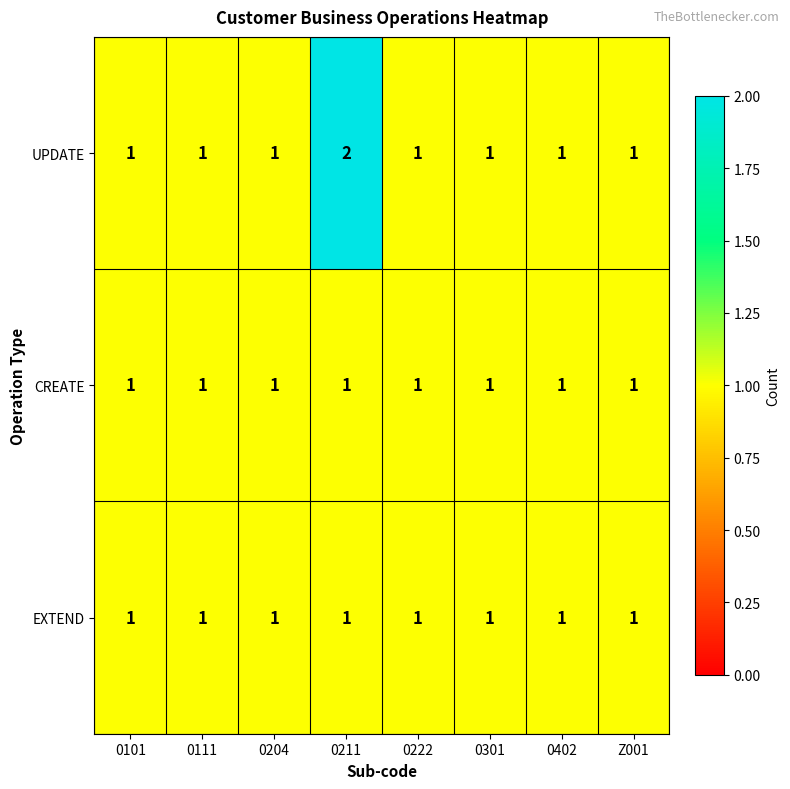

At which category does the chart reach its peak across all series?

0211